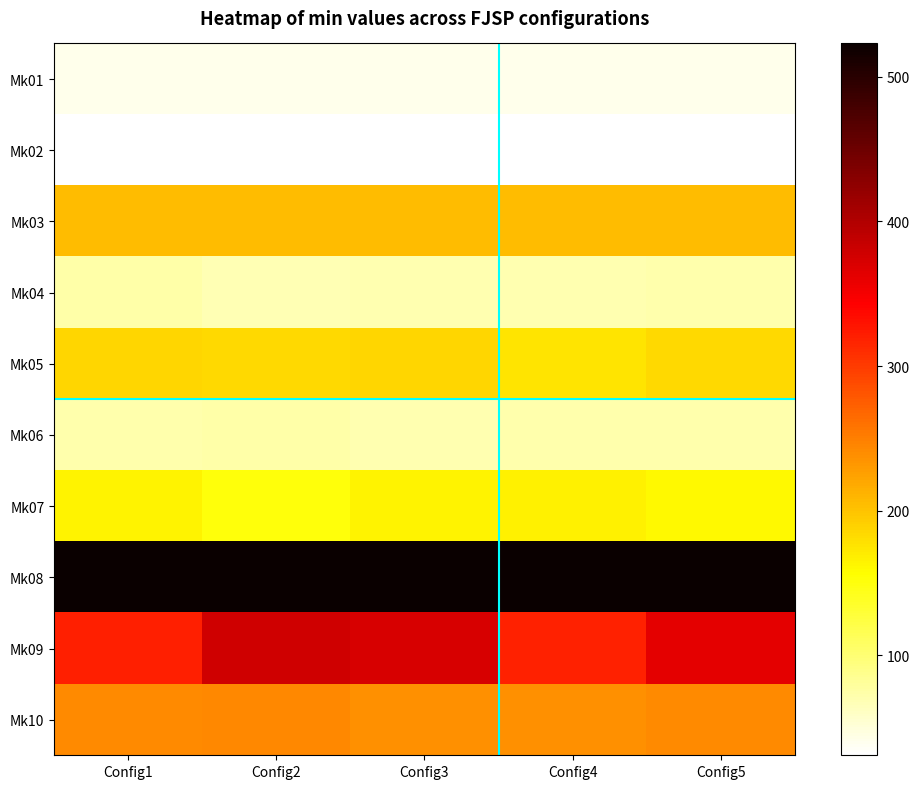

Reading left to right, what are all the values shown in this chart?

Mk01: Config1=42.0	Config2=42.0	Config3=42.0	Config4=42.0	Config5=42.0
Mk02: Config1=32.0	Config2=32.0	Config3=31.0	Config4=32.0	Config5=32.0
Mk03: Config1=204.0	Config2=204.0	Config3=204.0	Config4=204.0	Config5=204.0
Mk04: Config1=74.0	Config2=69.0	Config3=70.0	Config4=71.0	Config5=71.5
Mk05: Config1=185.0	Config2=183.0	Config3=185.0	Config4=177.0	Config5=184.0
Mk06: Config1=73.0	Config2=75.0	Config3=70.0	Config4=72.0	Config5=73.0
Mk07: Config1=164.0	Config2=151.0	Config3=165.0	Config4=166.0	Config5=160.8
Mk08: Config1=523.0	Config2=523.0	Config3=523.0	Config4=523.0	Config5=523.0
Mk09: Config1=320.0	Config2=377.0	Config3=373.0	Config4=319.0	Config5=362.8
Mk10: Config1=242.0	Config2=244.0	Config3=237.0	Config4=238.0	Config5=241.5